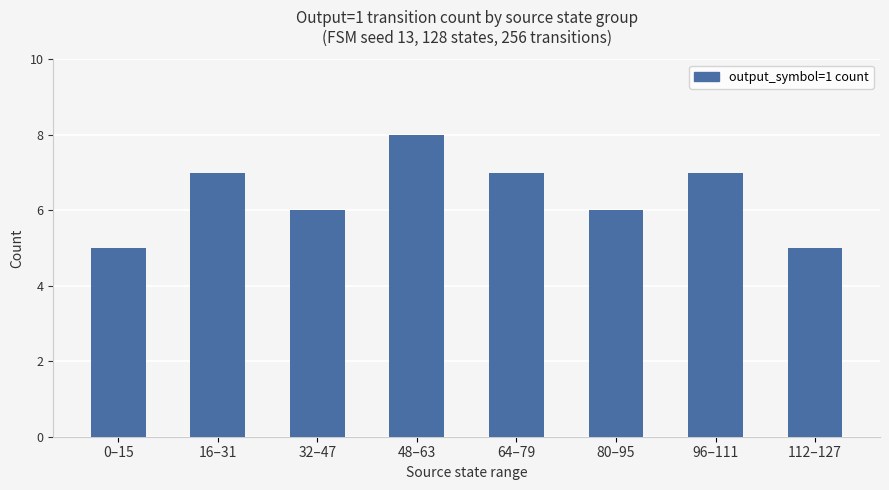

Reading left to right, transcribe all the data shown in this chart.

5	7	6	8	7	6	7	5